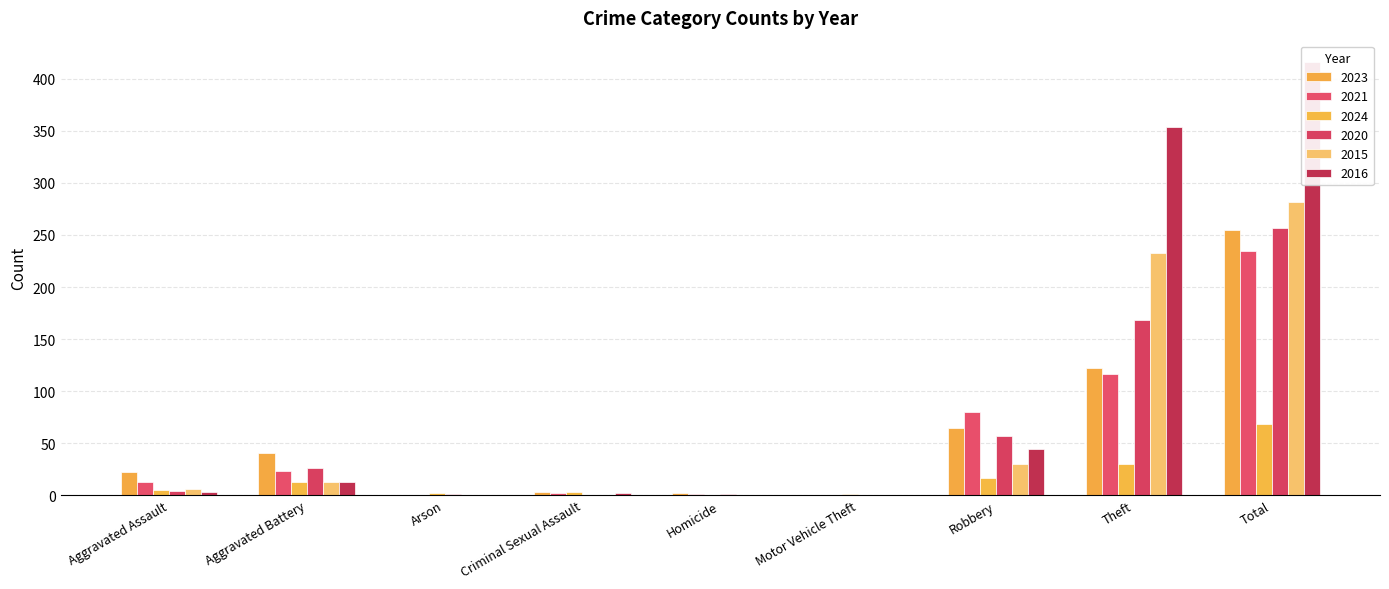

Which series changed the most between Robbery and Total?

2016